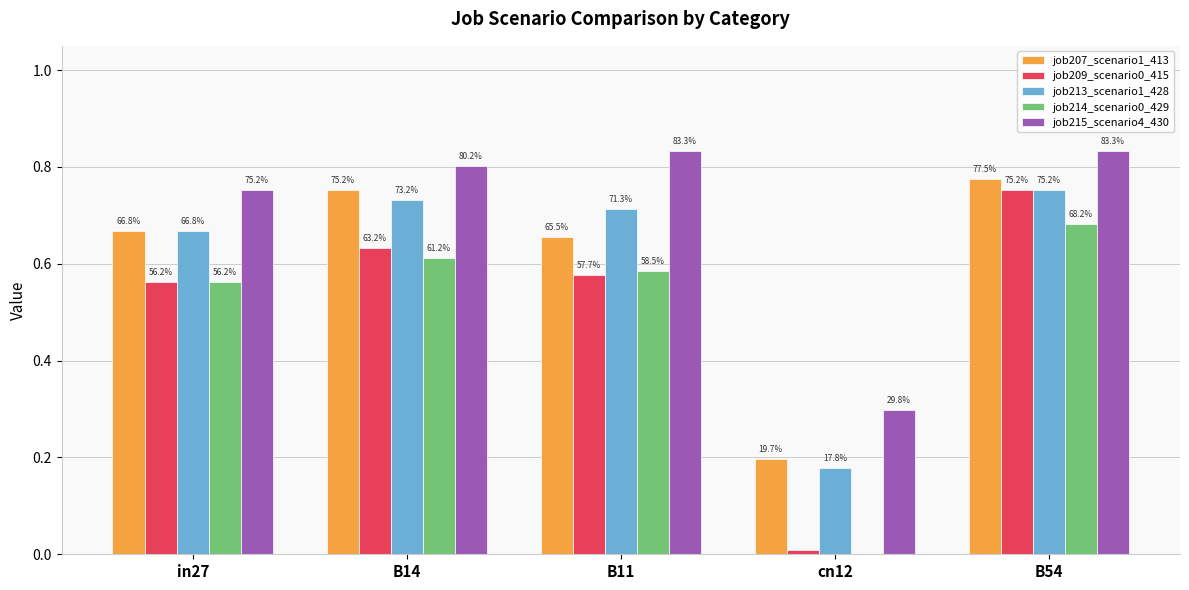

Which series has the largest total across all categories?

job215_scenario4_430